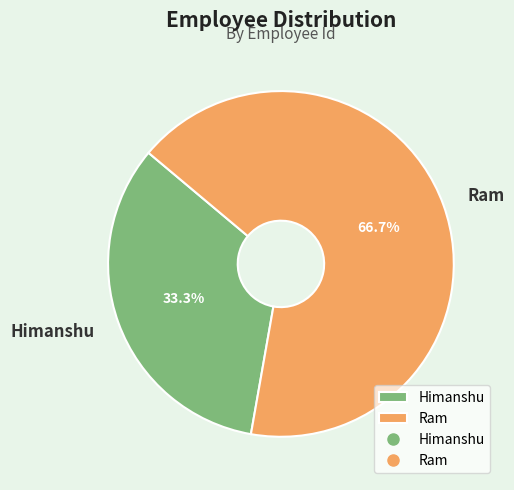

What percentage do Ram and Himanshu together represent?

100.0%